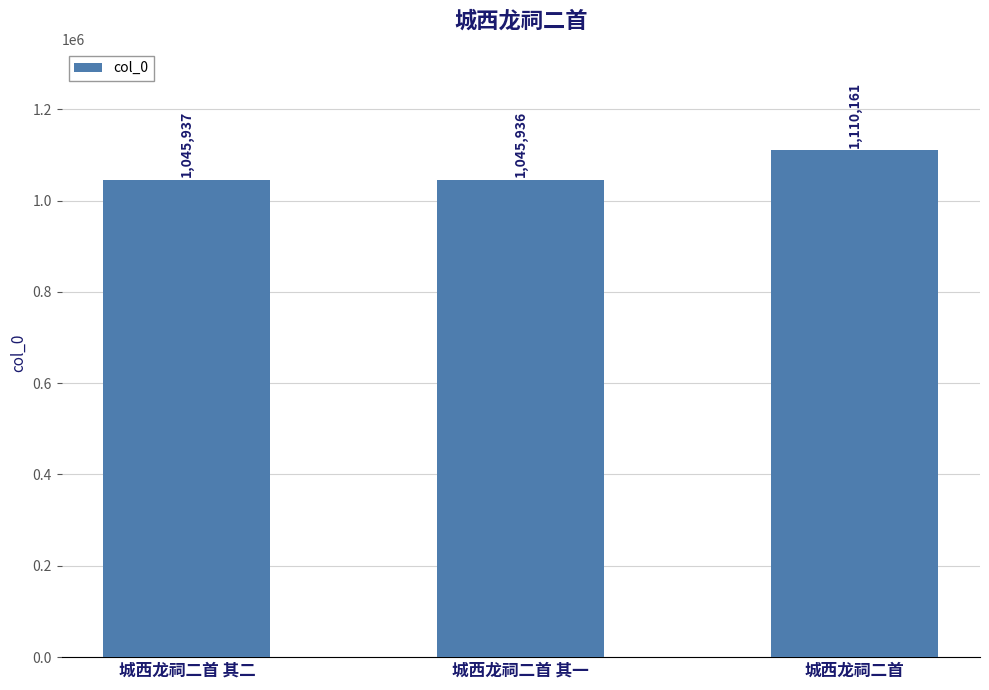

What is the maximum value shown in the chart?

1110161